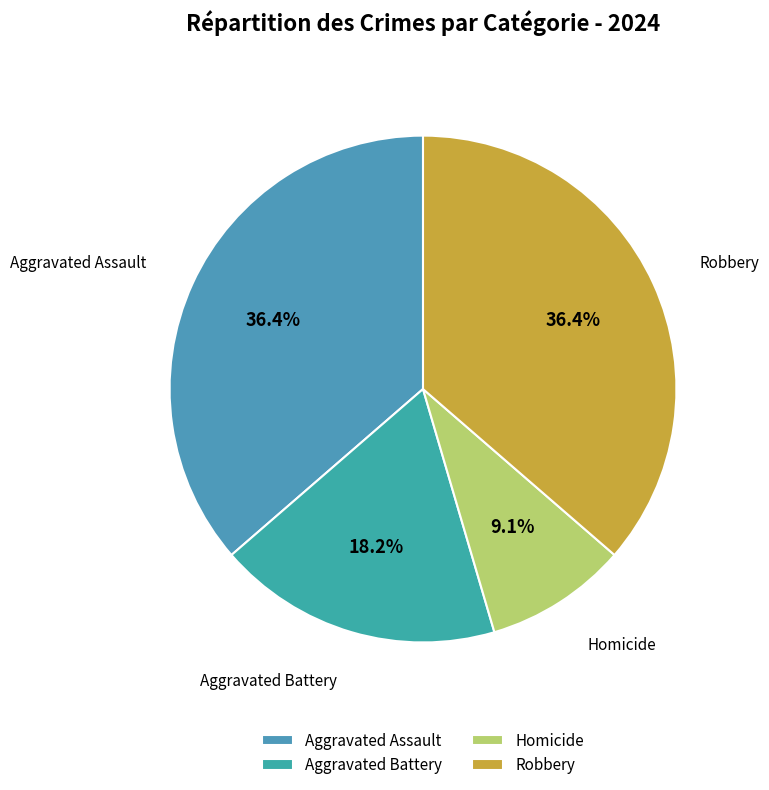

Between Aggravated Assault and Homicide, which is larger?

Aggravated Assault